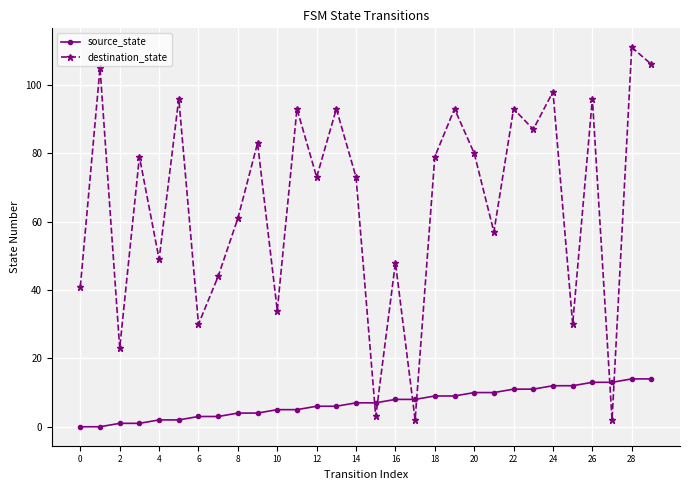

How many data points in destination_state are less than 79?

15